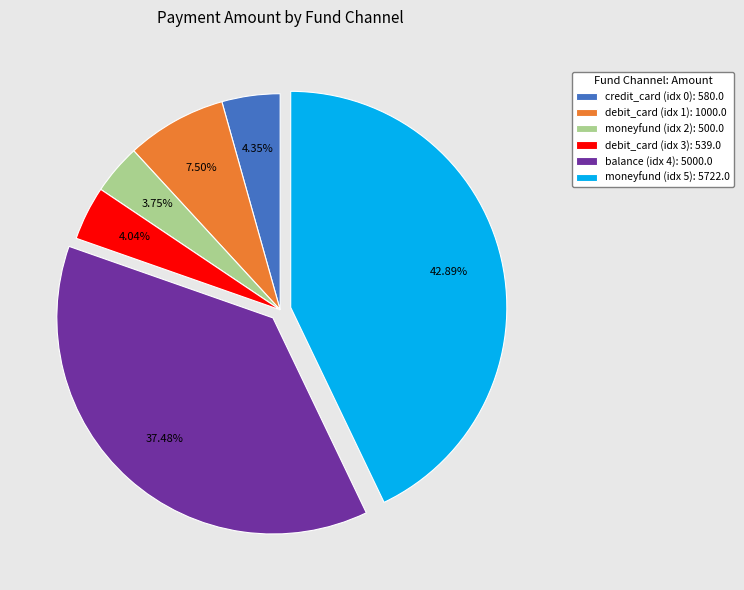

Approximately how many times larger is the value at balance (idx 4): 5000.0 compared to debit_card (idx 1): 1000.0?

5.0